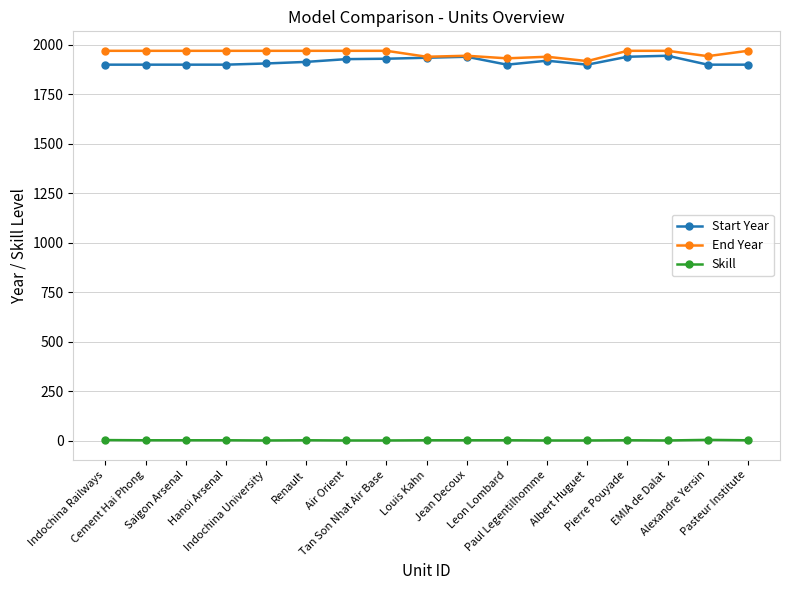

True or false: End Year and Skill intersect in this chart.

False